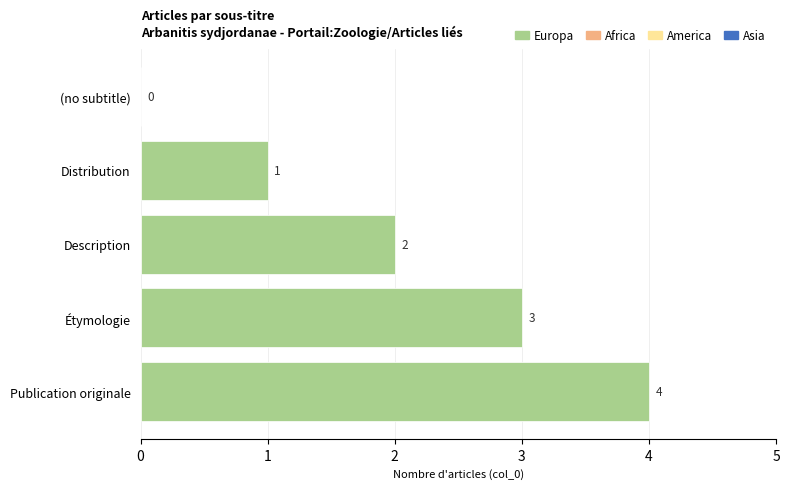

What is the sum of all values?

10